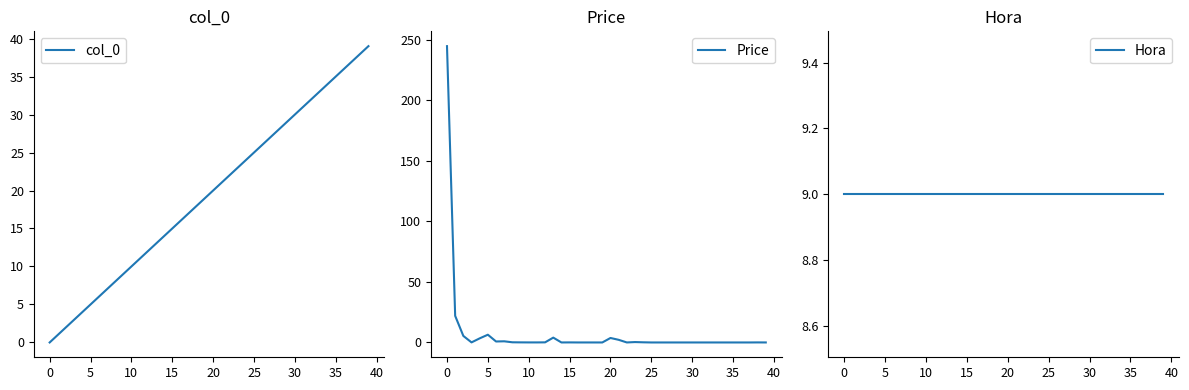

Is the value of col_0 at −5 greater than the value of Price at 27?

No